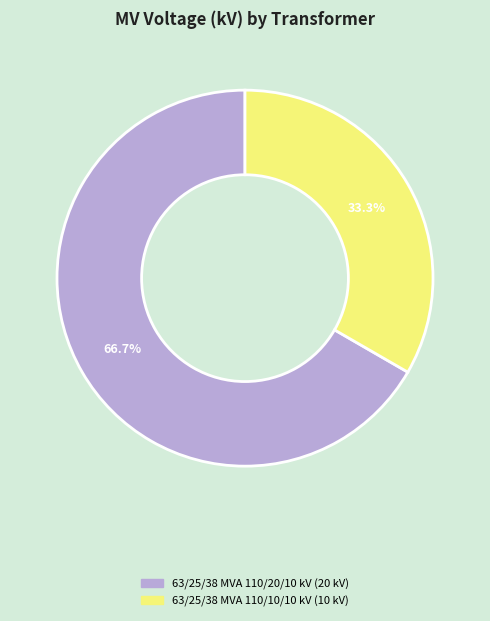

Combined, do 63/25/38 MVA 110/10/10 kV and 63/25/38 MVA 110/20/10 kV account for over 50%?

Yes